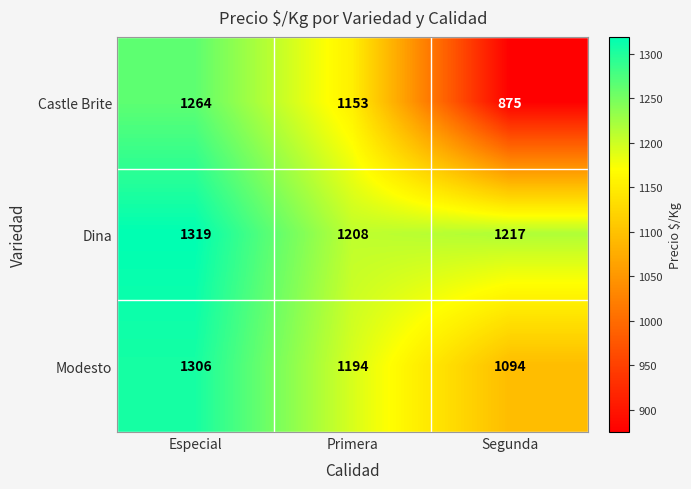

What is the difference between the highest and lowest values at Primera?

55